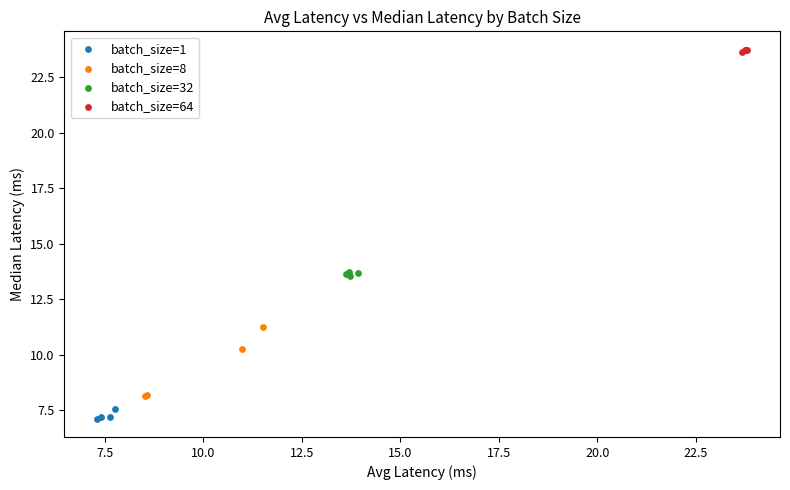

Which series reaches the maximum Y coordinate?

batch_size=64